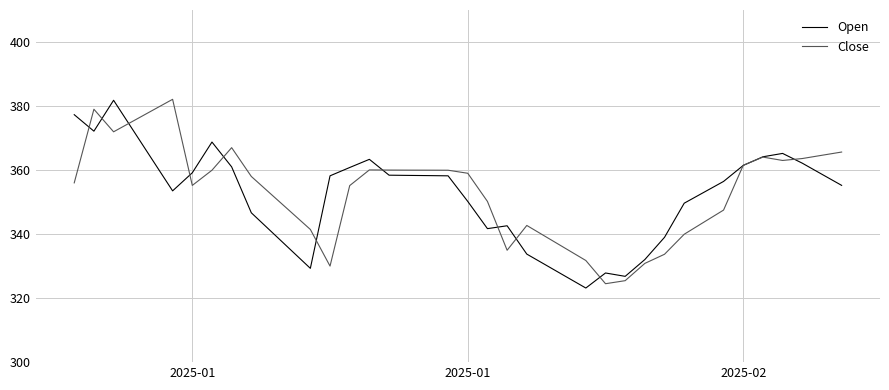

Which series ends up on top after the final intersection of Close and Open?

Close